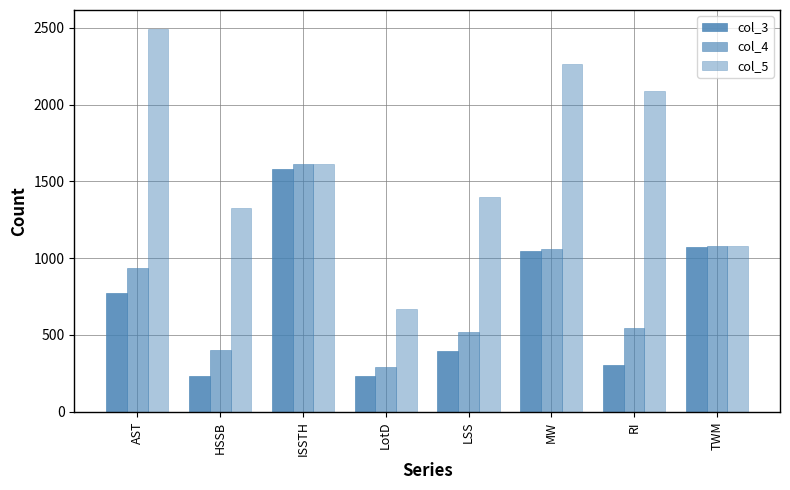

At which label does col_3 first exceed 772?

ISSTH